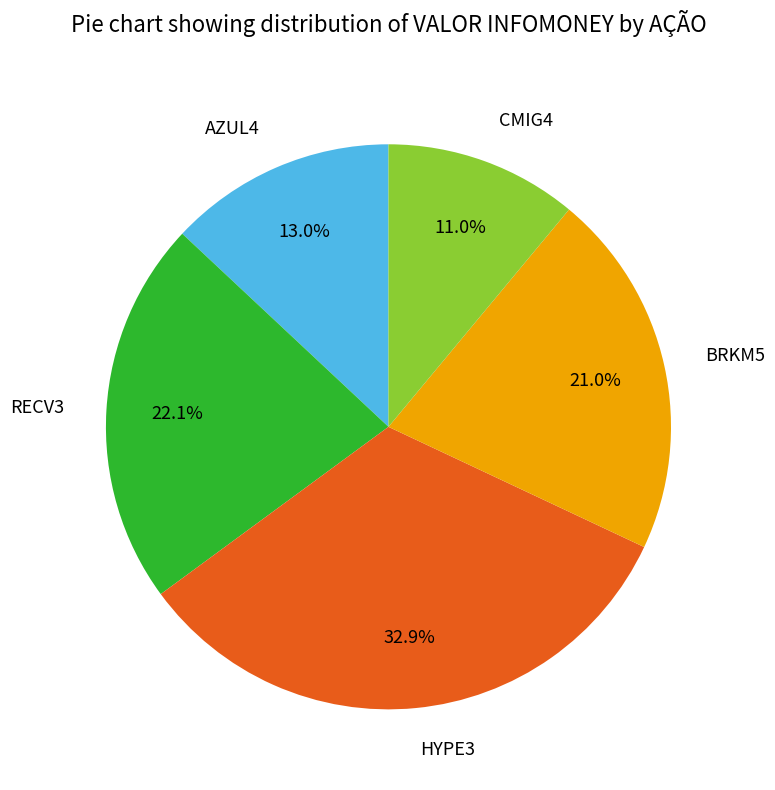

To the nearest percent, what is the combined percentage of HYPE3 and RECV3?

55%